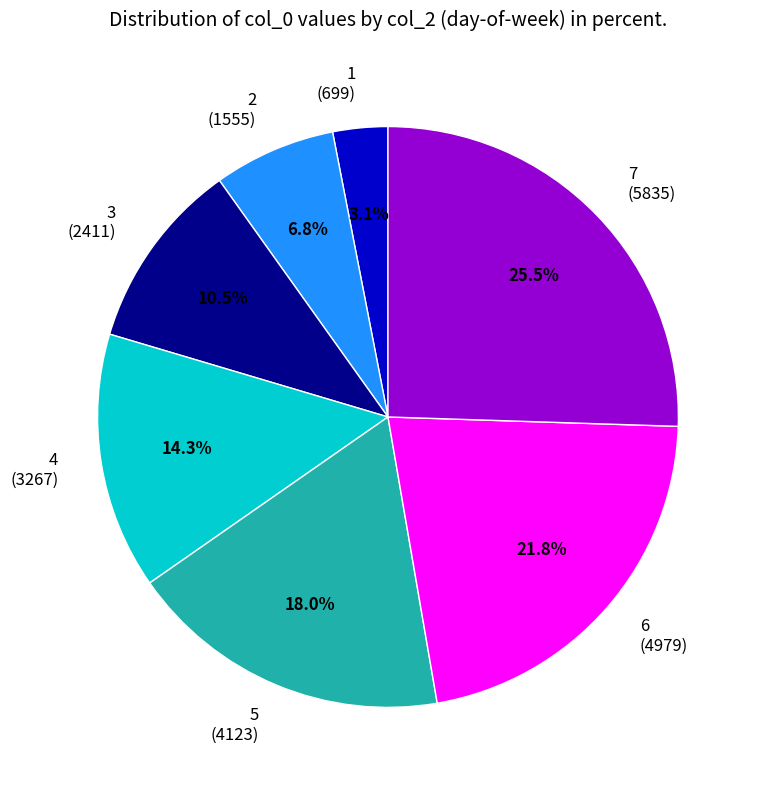

Does any single category account for the majority?

No